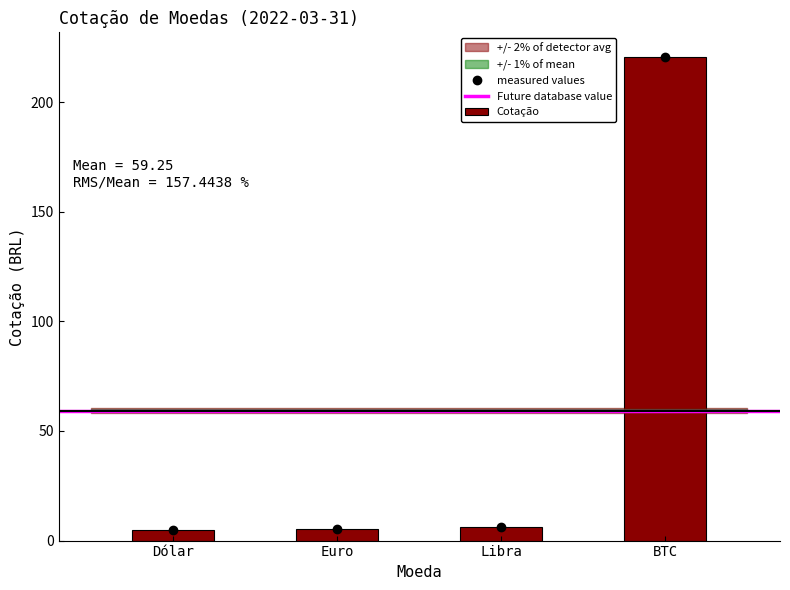

How many data points are above 6?

2